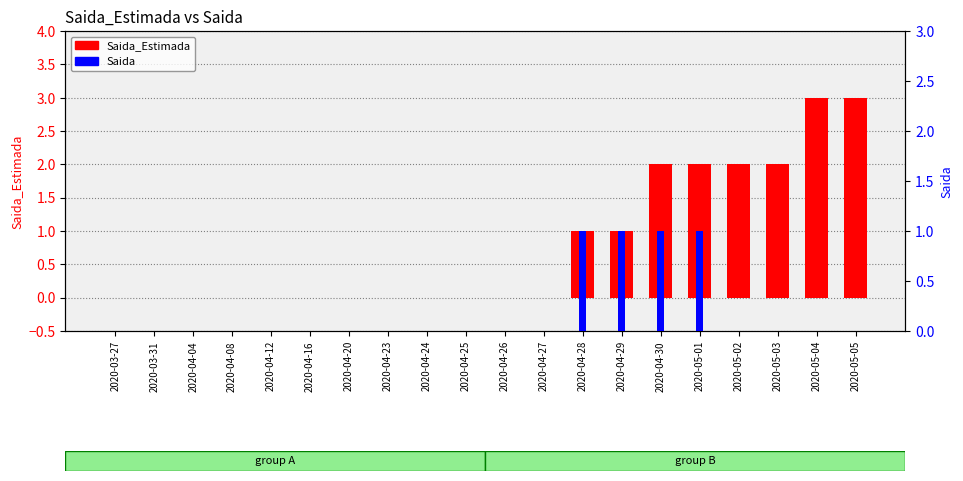

How many bars are there in total?

40